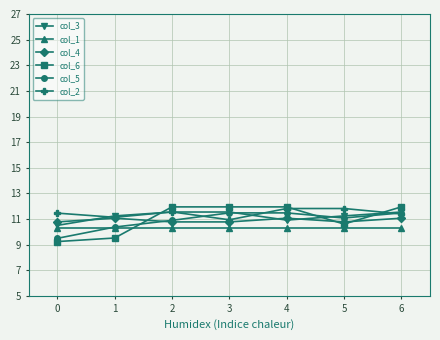

At how many categories does at least one series exceed 10?

7